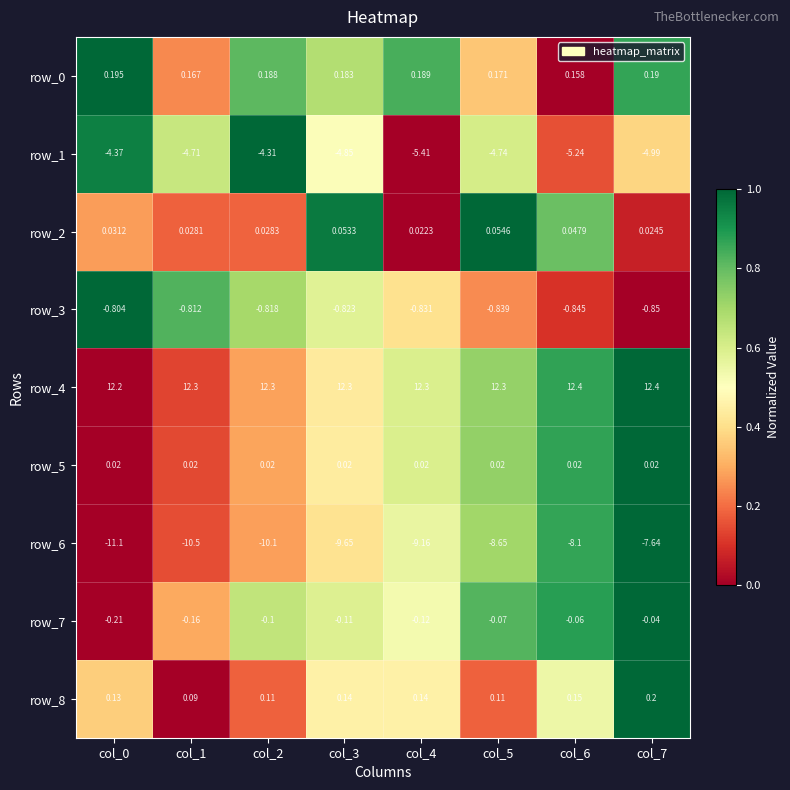

Is the value of row_6 at col_0 greater than the value of row_0 at col_4?

No